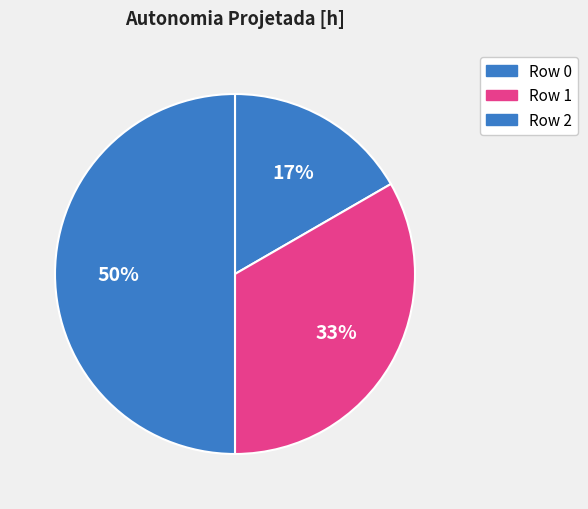

How many segments does this pie chart have?

3